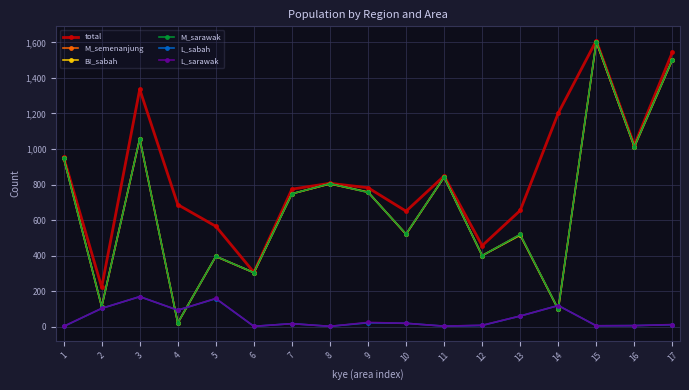

Read the M_sarawak value at 14.

98